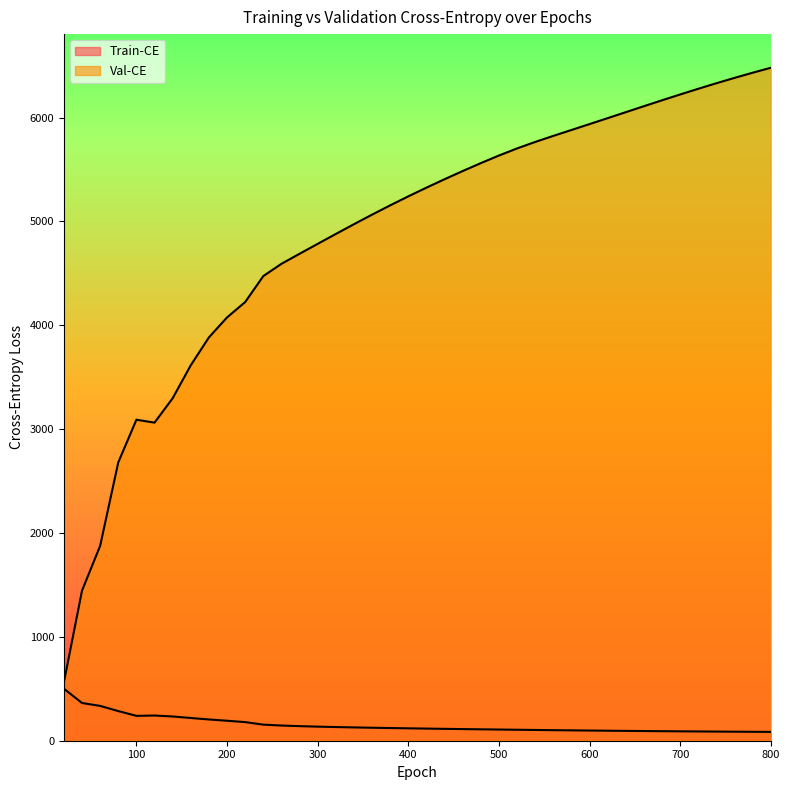

In Train-CE, how many points are lower than both neighbors (excluding endpoints)?

1